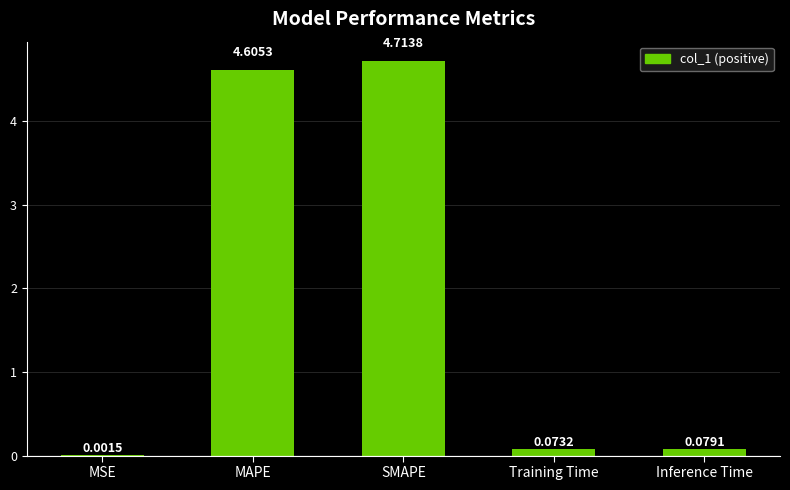

Are the bars horizontal?

No